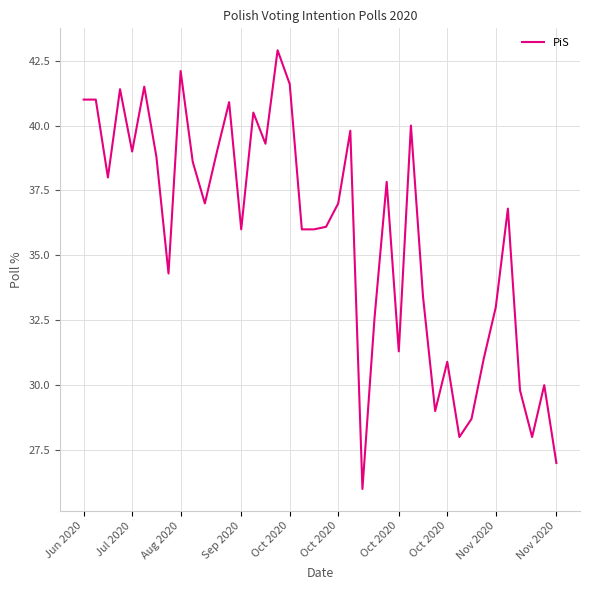

What is the minimum value shown in the chart?

26.0